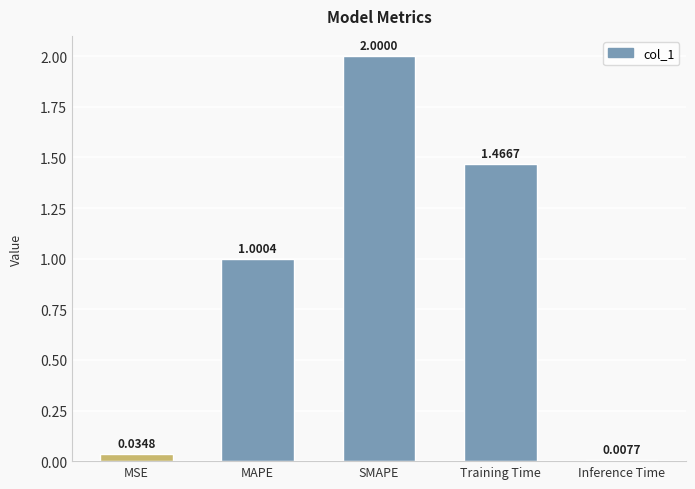

What is the maximum value shown in the chart?

2.0